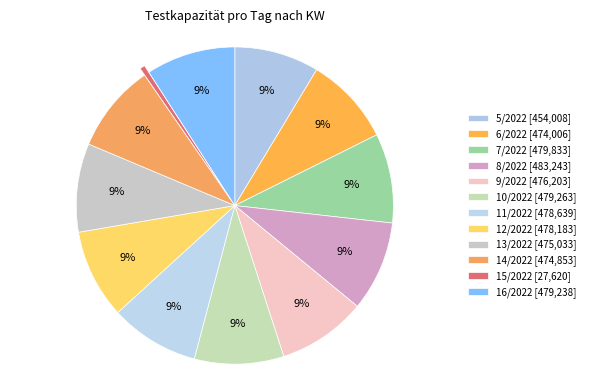

True or false: 10/2022 accounts for 23% of the total.

False